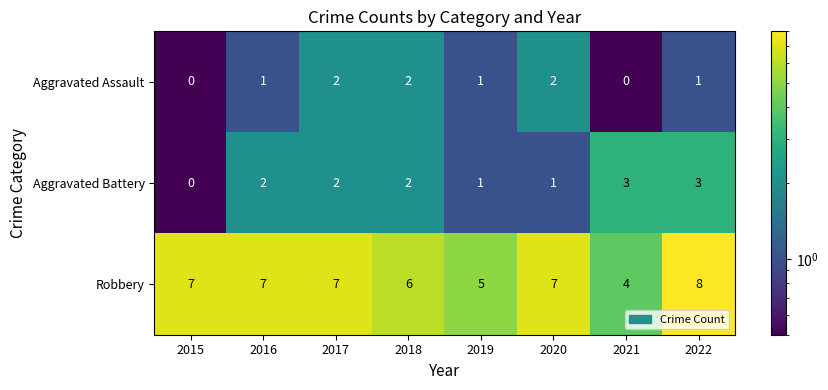

Count the Robbery values in the range 6 to 7.

5